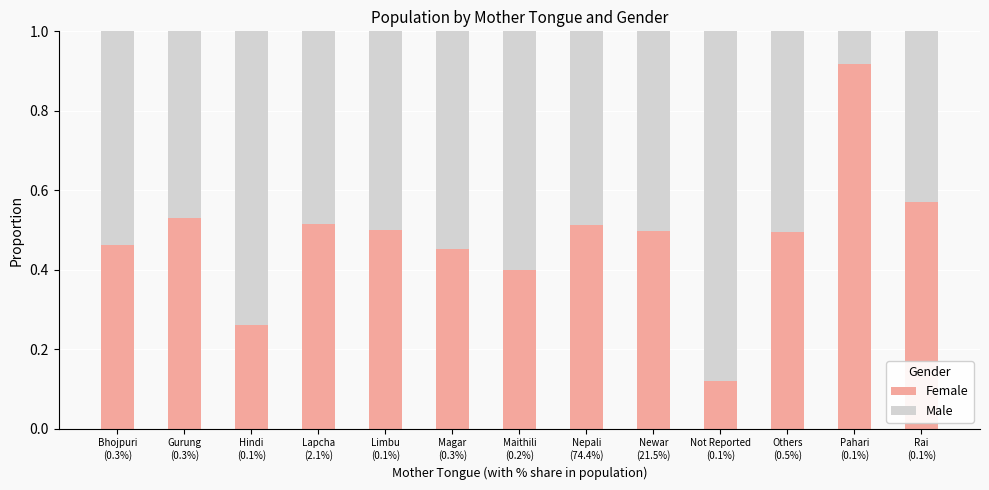

What is the sum of all Female values?

6.2